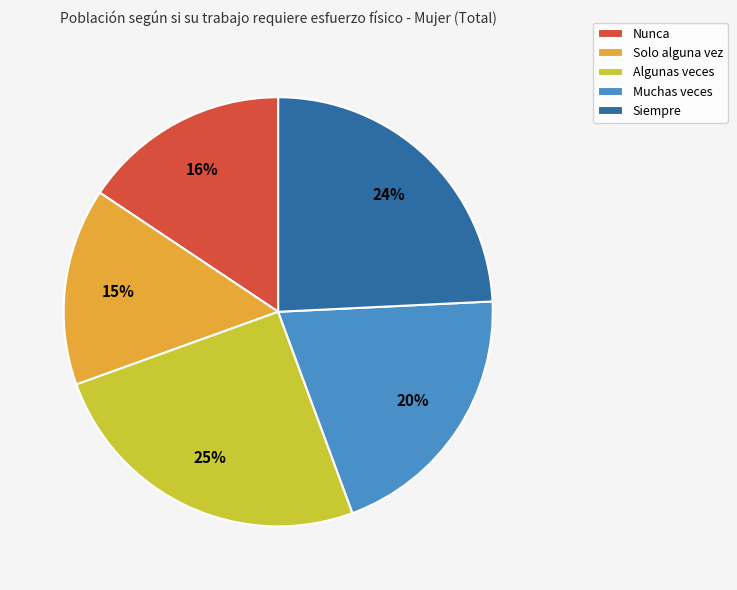

Is the sum of Muchas veces and Algunas veces greater than half?

No